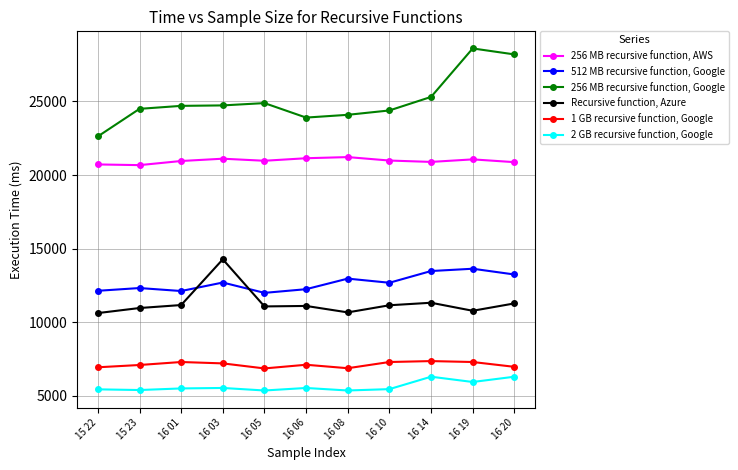

What is the difference between the second highest and minimum values in the 256 MB recursive function, Google series?

5578